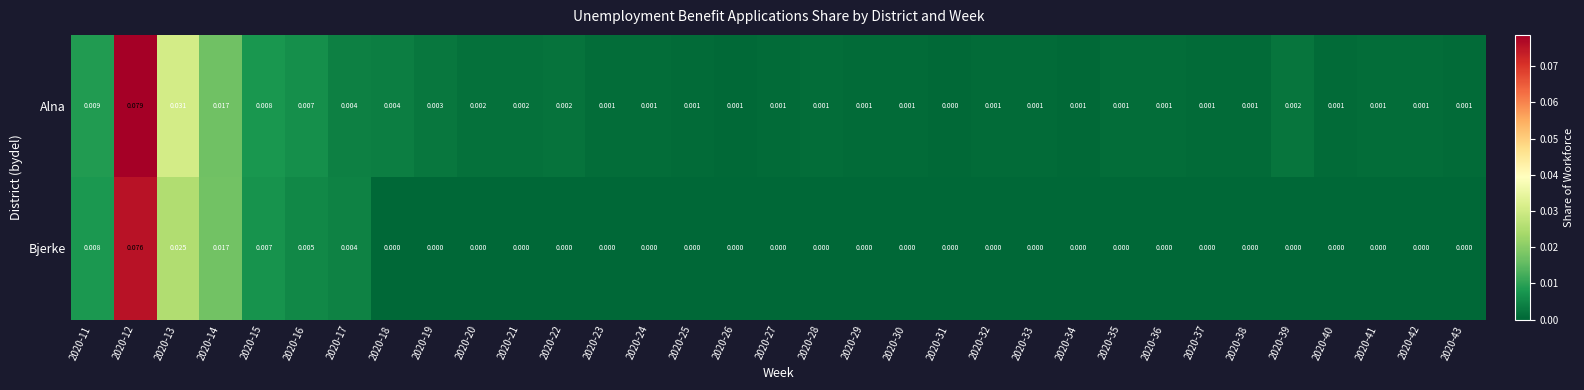

Between 2020-17 and 2020-42, which series saw the biggest shift?

Bjerke